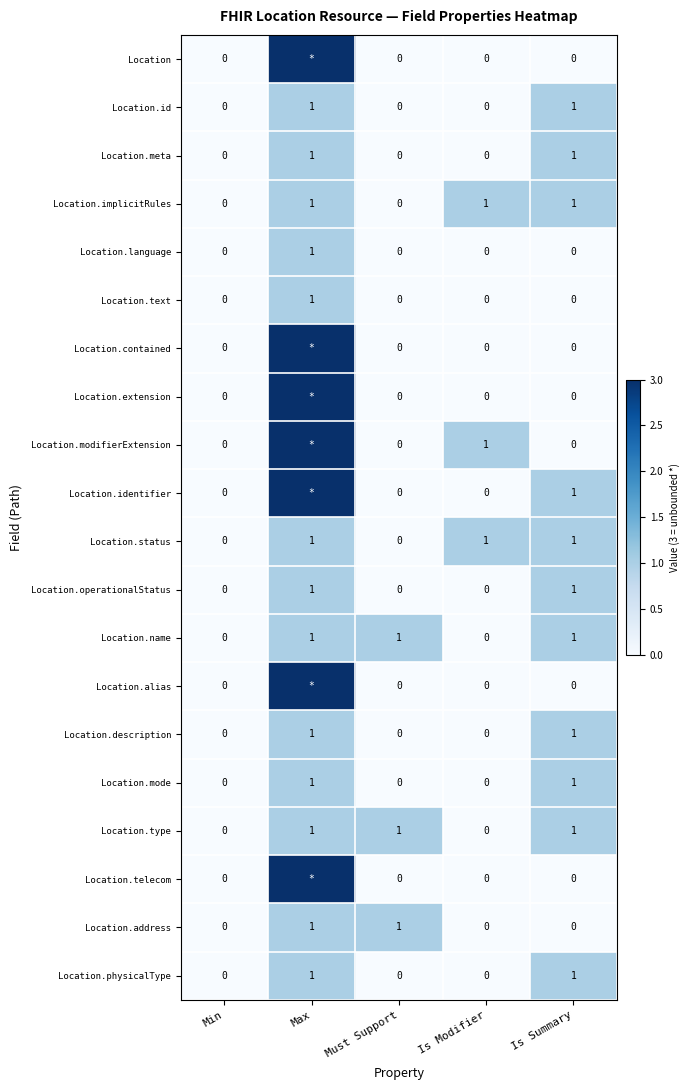

What is the difference between the highest and lowest values at Is Modifier?

1